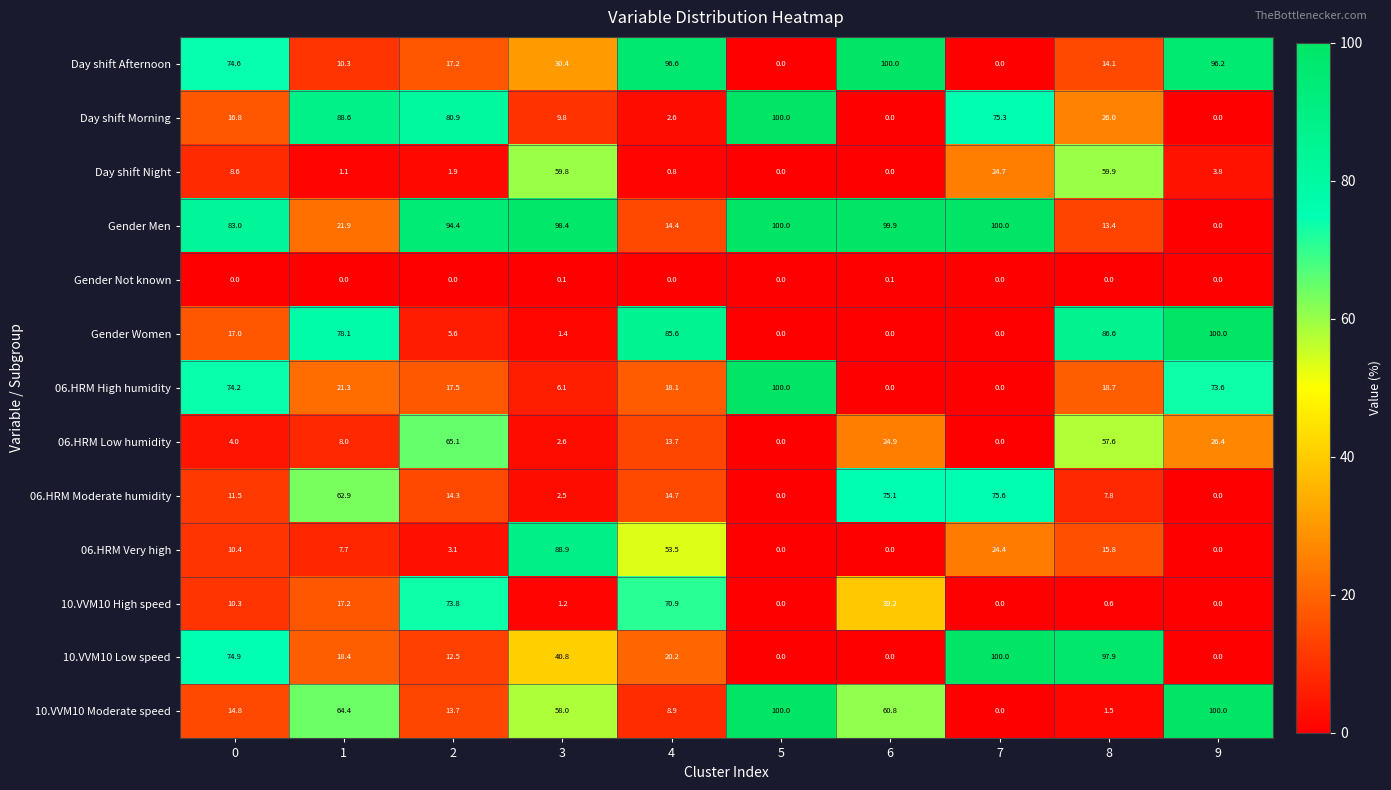

Is it true that 10.VVM10 Moderate speed equals 0.0 at 7?

True